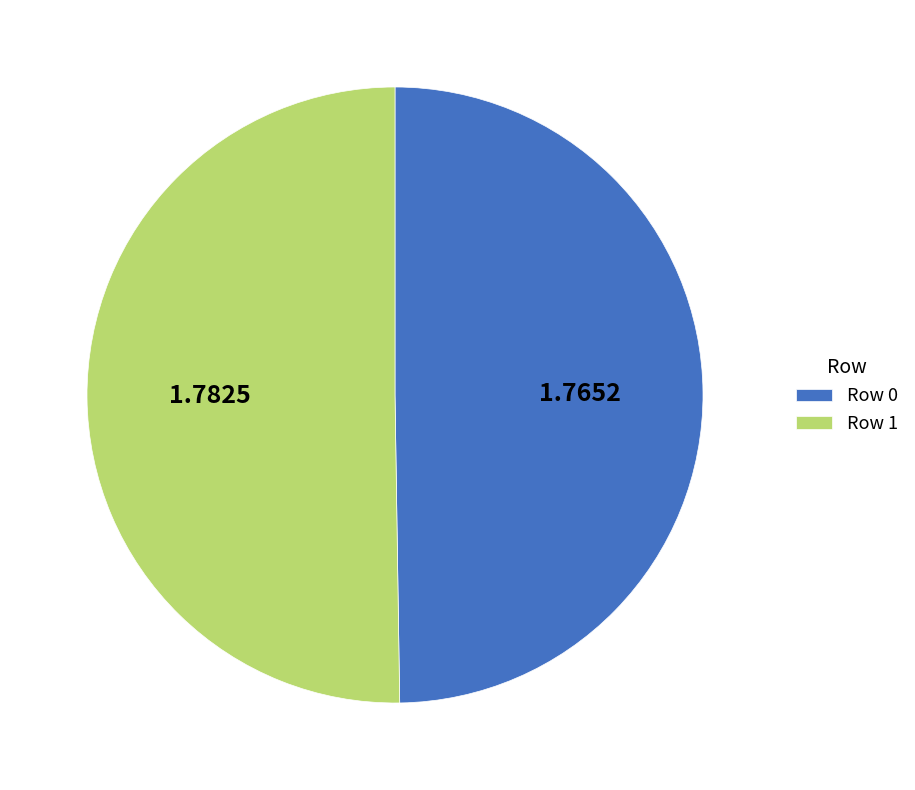

Approximately how many times larger is the value at Row 0 compared to Row 1?

1.0